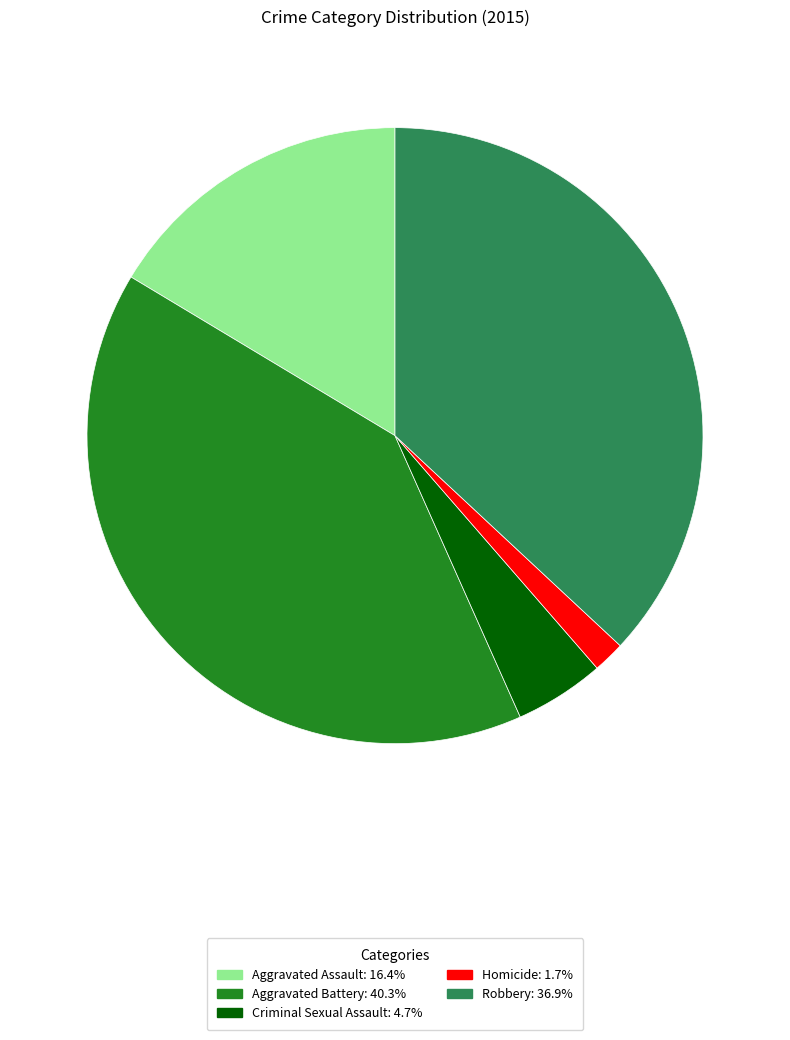

Count the number of slices in the pie.

5